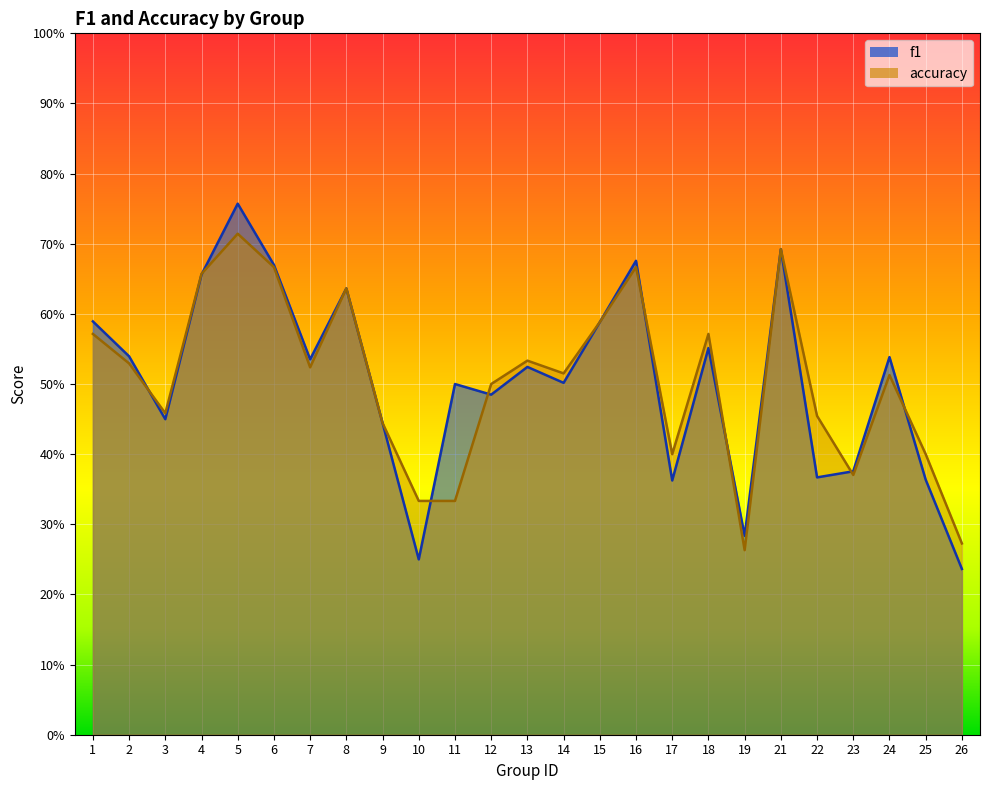

Which has a higher value, 18 or 9?

18